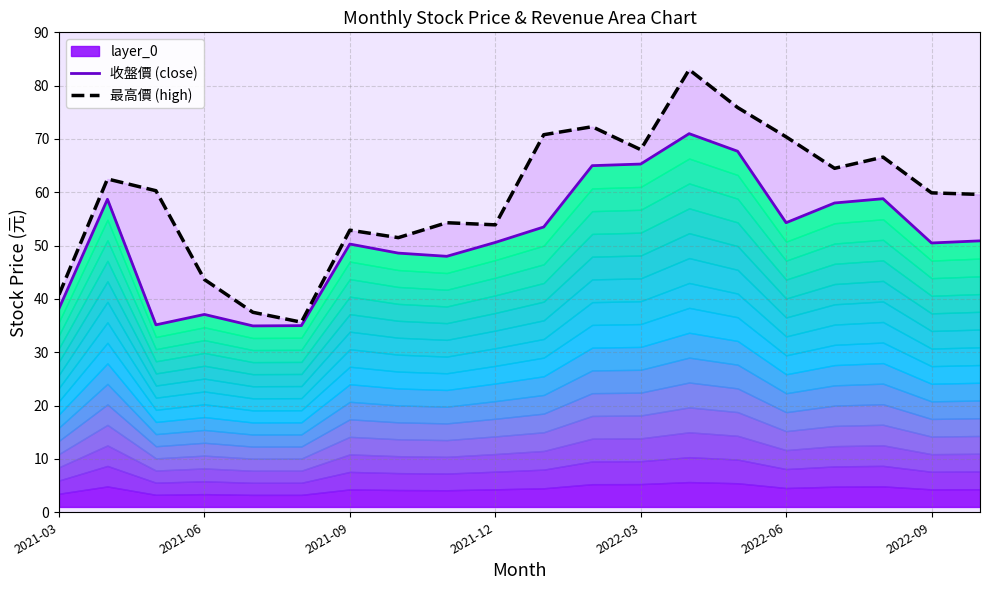

True or false: 收盤價 (close) and 最高價 (high) intersect in this chart.

False